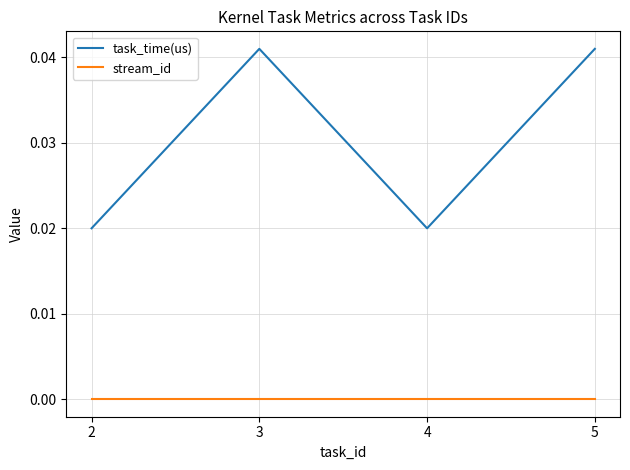

How many distinct data groups are displayed?

2